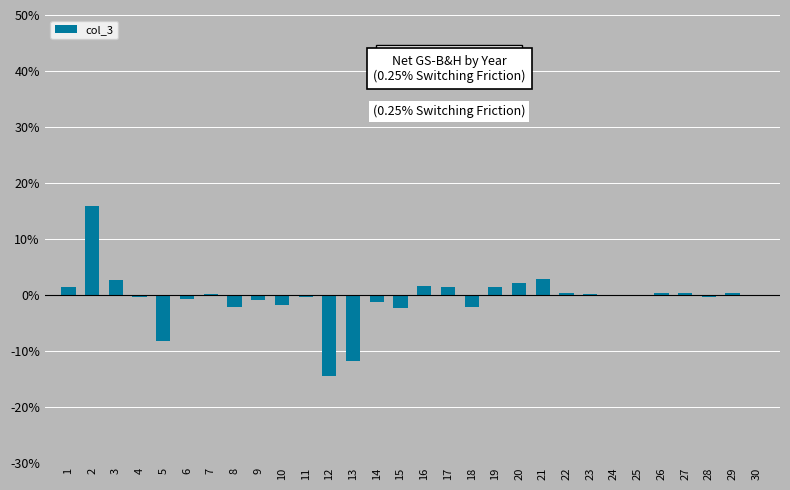

What is the maximum value shown in the chart?

15.9